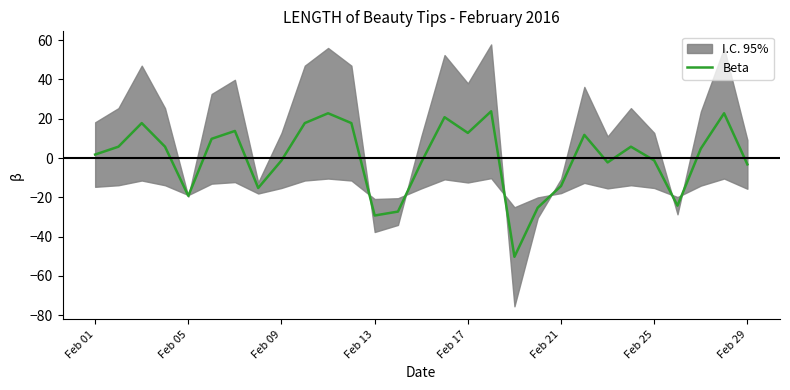

What is the minimum value for Beta?

-50.2